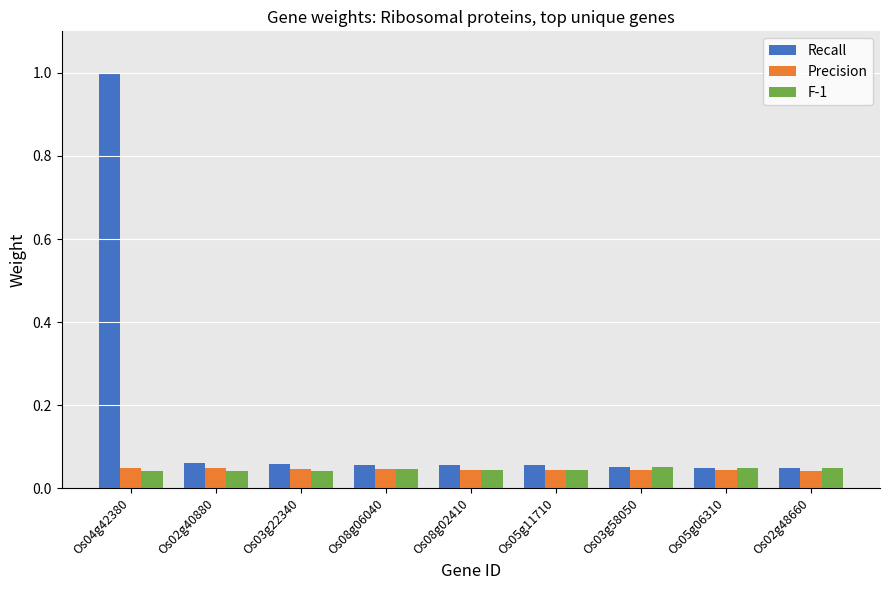

At how many categories does at least one series exceed 0?

9